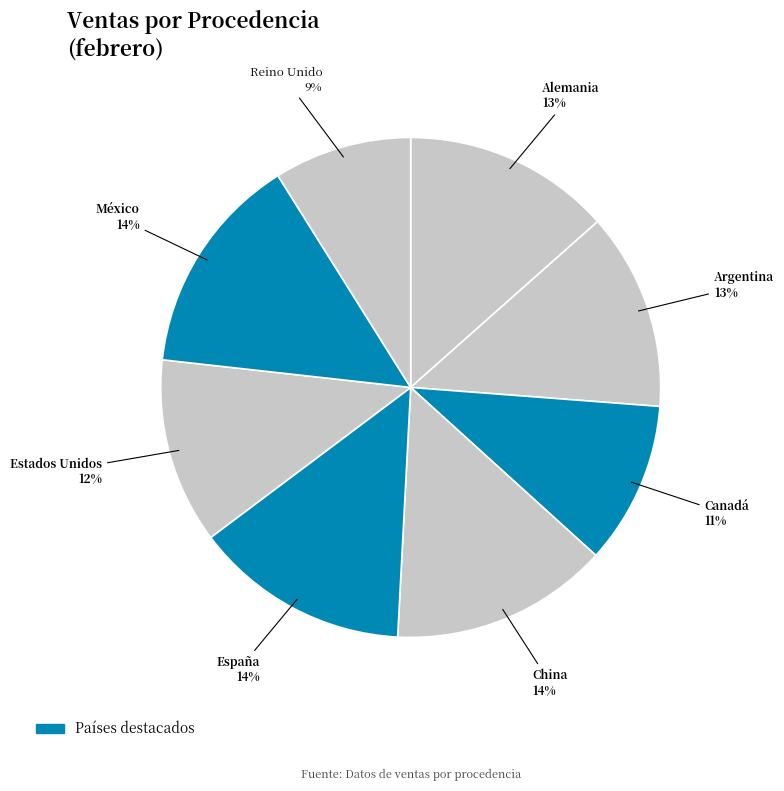

What is the smallest slice in the pie chart?

Reino Unido